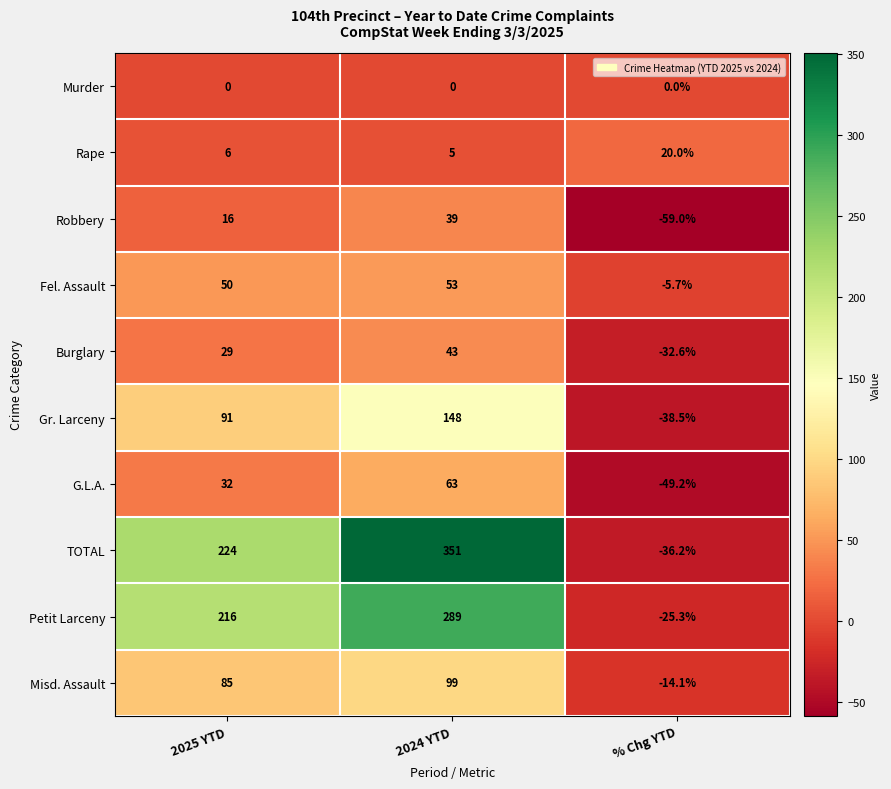

What is the difference between the maximum and second lowest values in the Fel. Assault series?

3.0